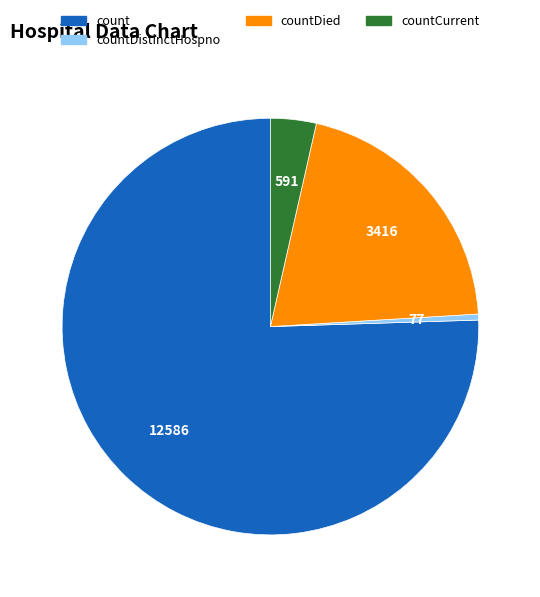

Which category has the smallest portion of the pie?

countDistinctHospno